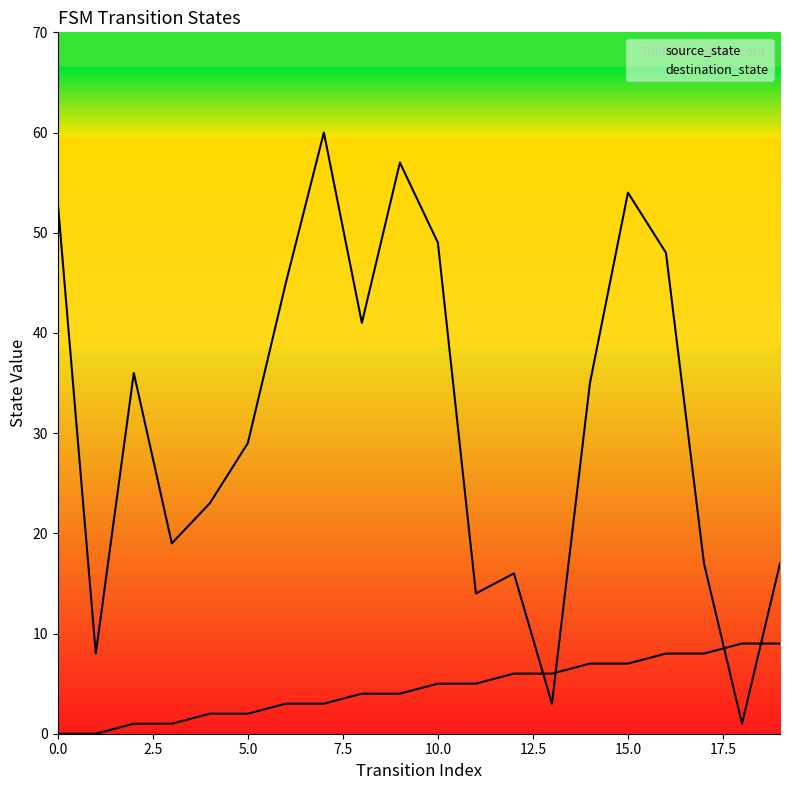

After their last crossing, which series has the higher values: source_state or destination_state?

destination_state